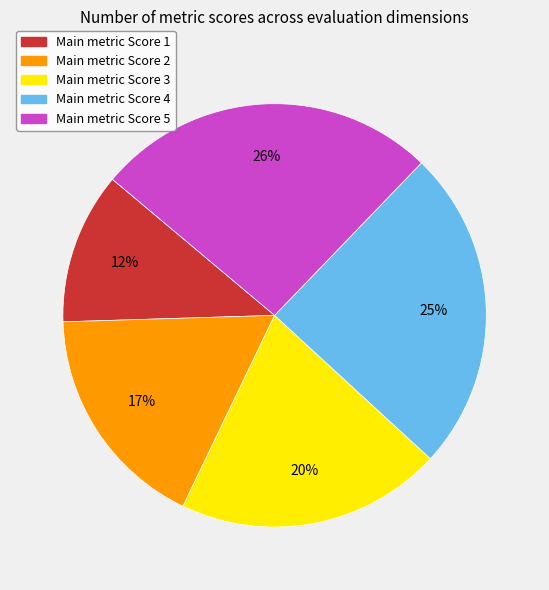

Is there any slice that represents more than half of the pie?

No